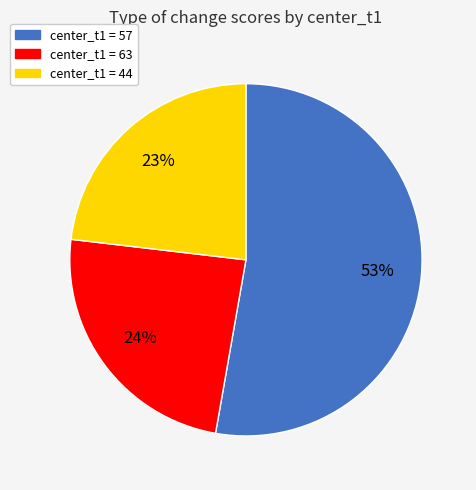

Is there a majority slice in this chart?

Yes